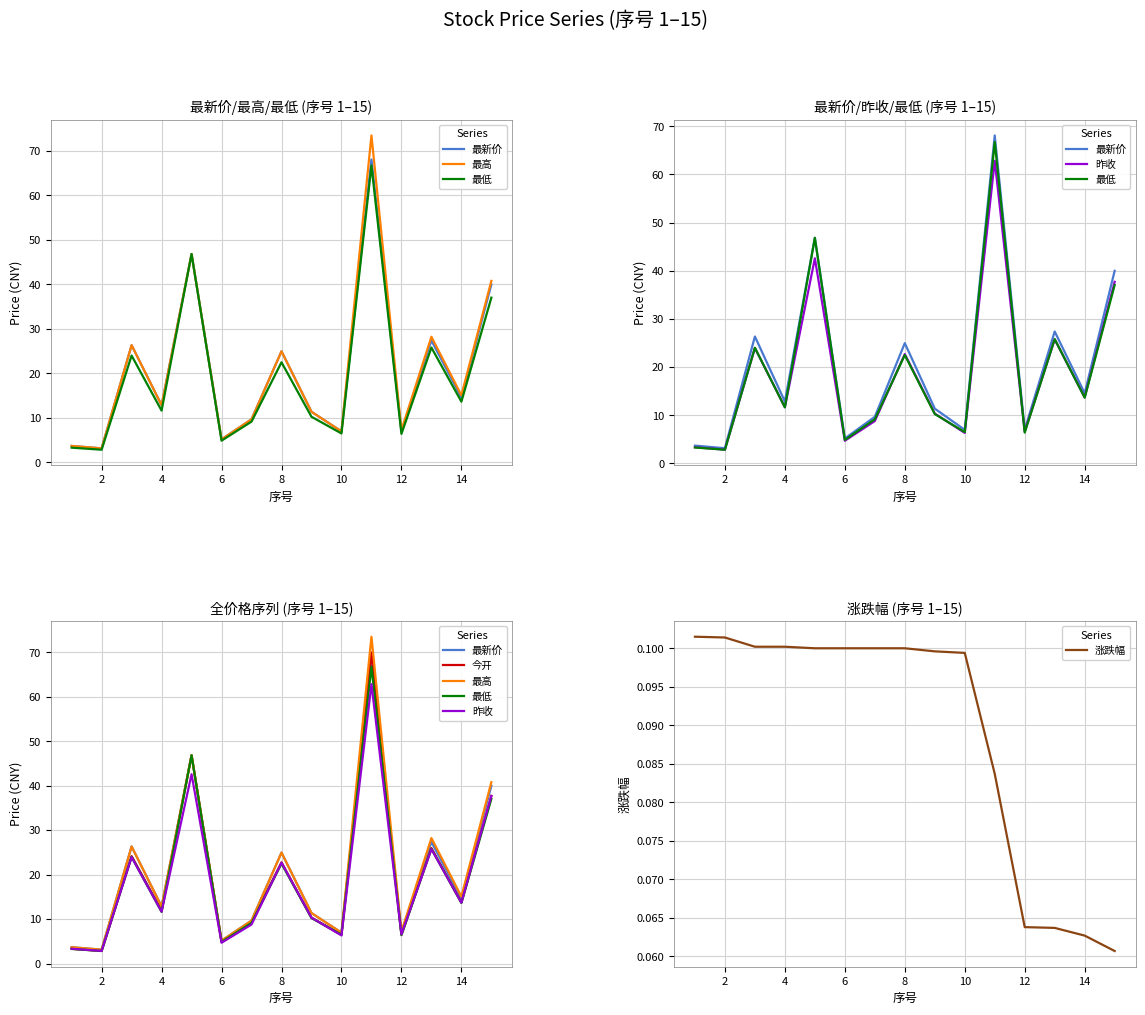

The value of 涨跌幅 at 8 is 0.1. True or false?

True